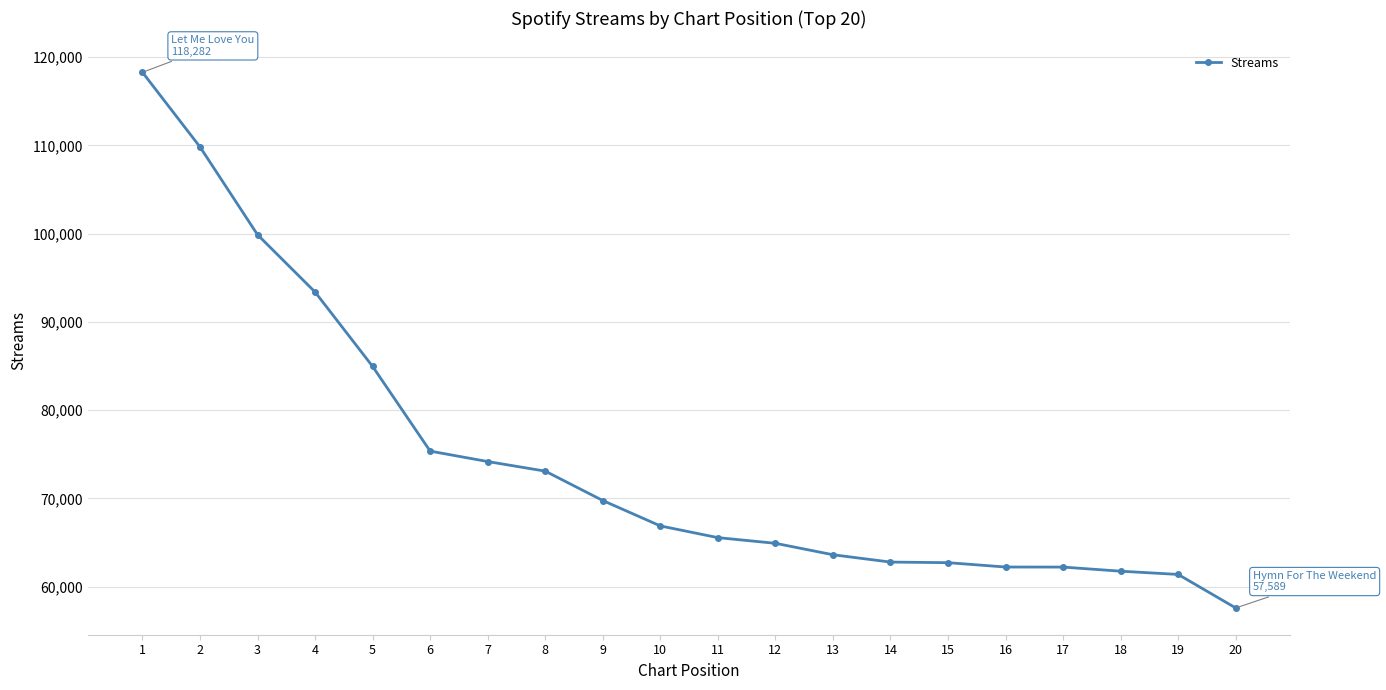

What is the value of the 2nd point from the left?

109829